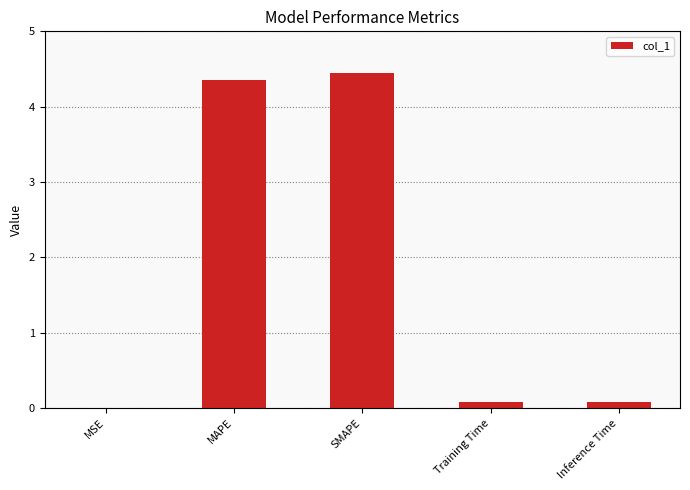

What value does the data have at SMAPE?

4.4